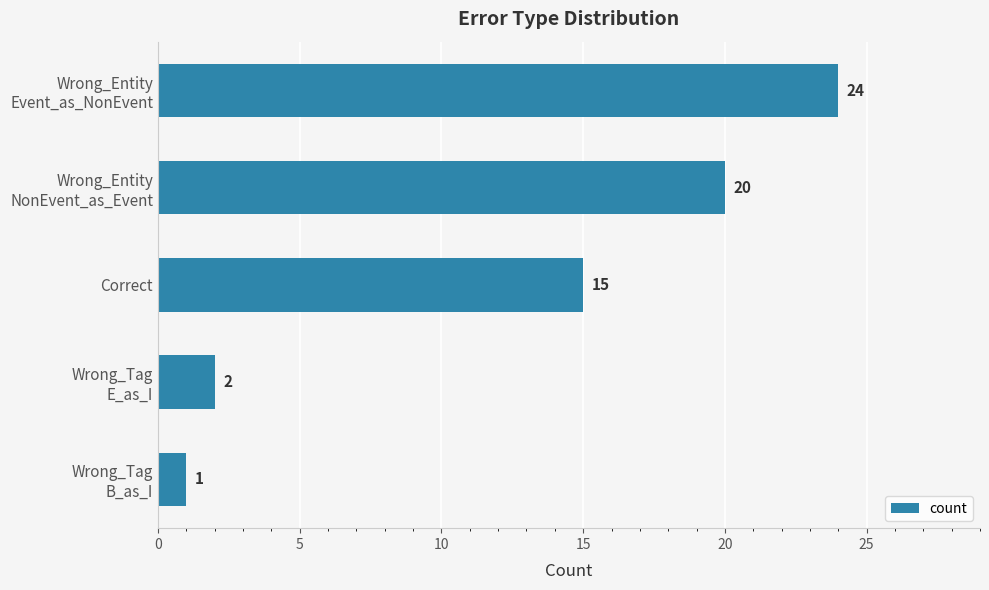

At which label is the value closest to 12?

Correct